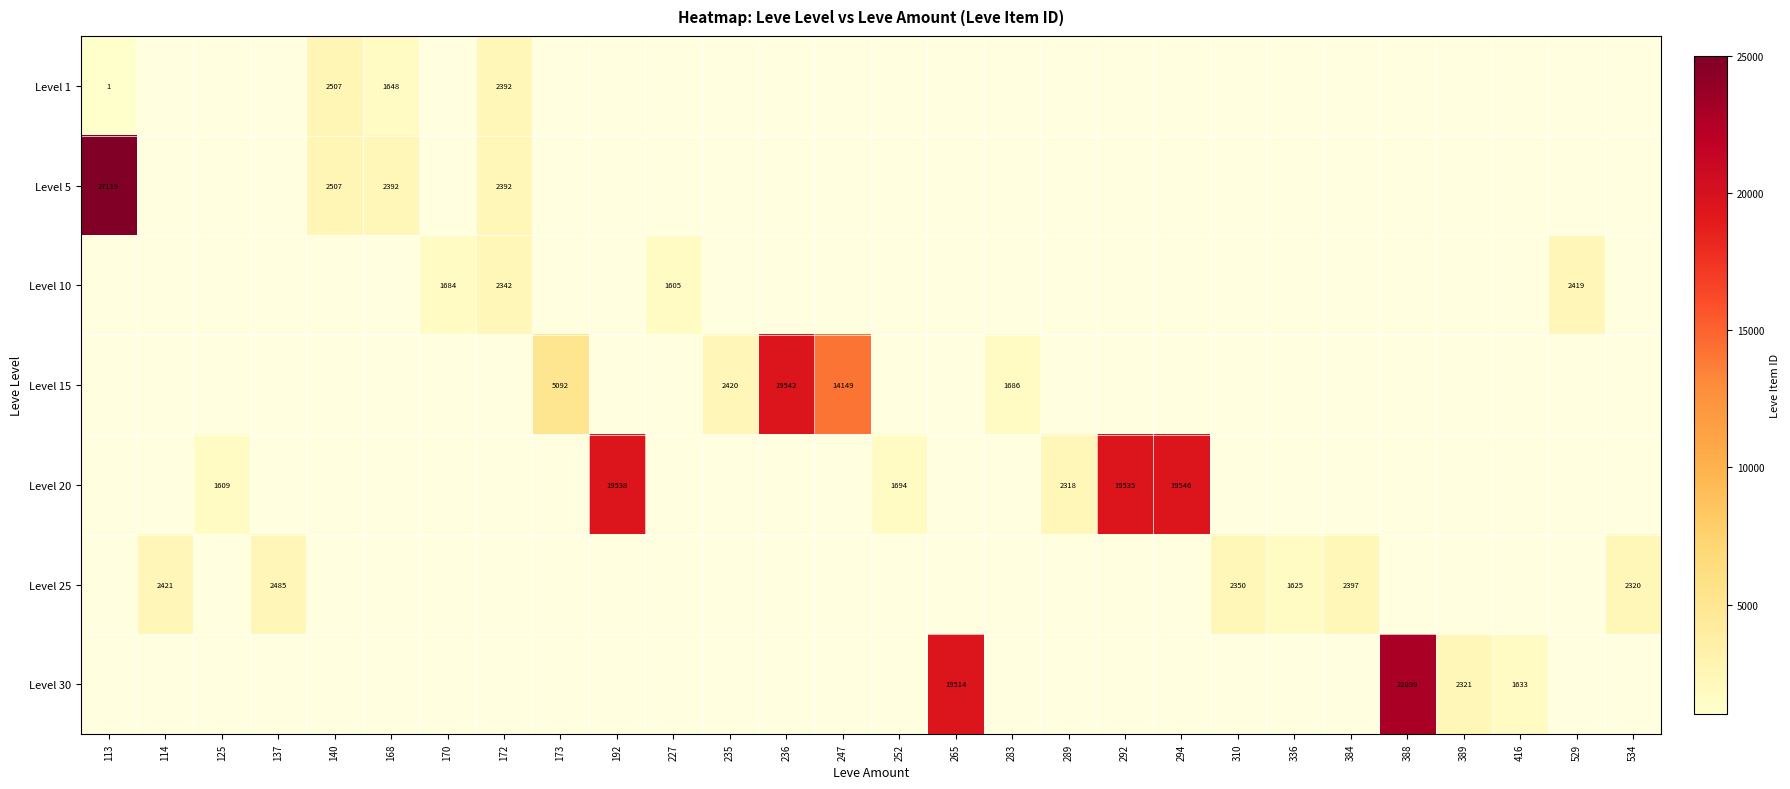

What is the total value across all series at 114?

2421